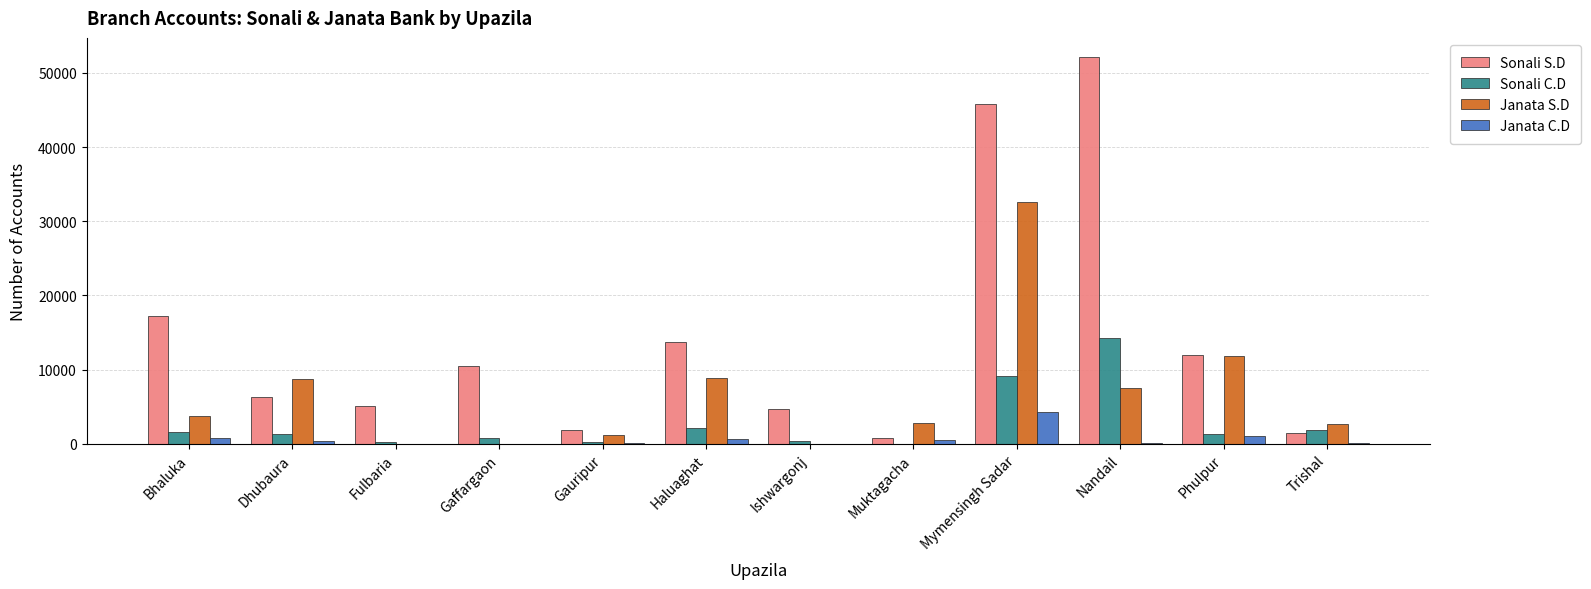

Is the value of Janata S.D at Haluaghat greater than the value of Sonali S.D at Gaffargaon?

No